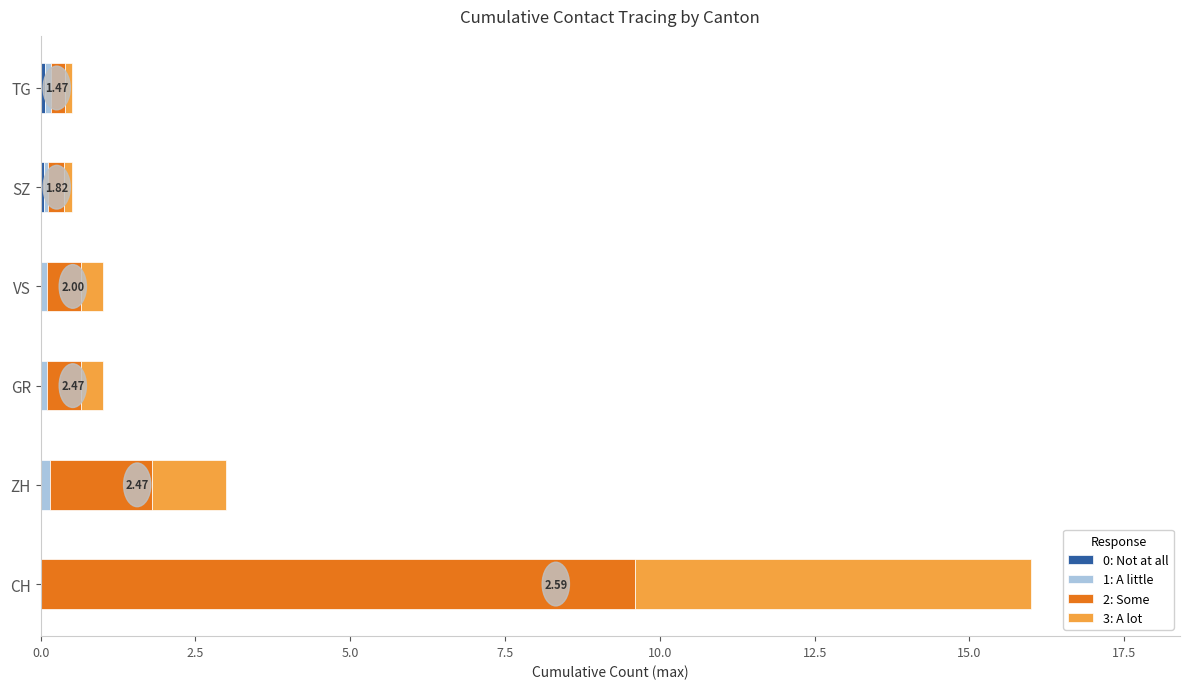

At which category is the sum across all series the highest?

CH